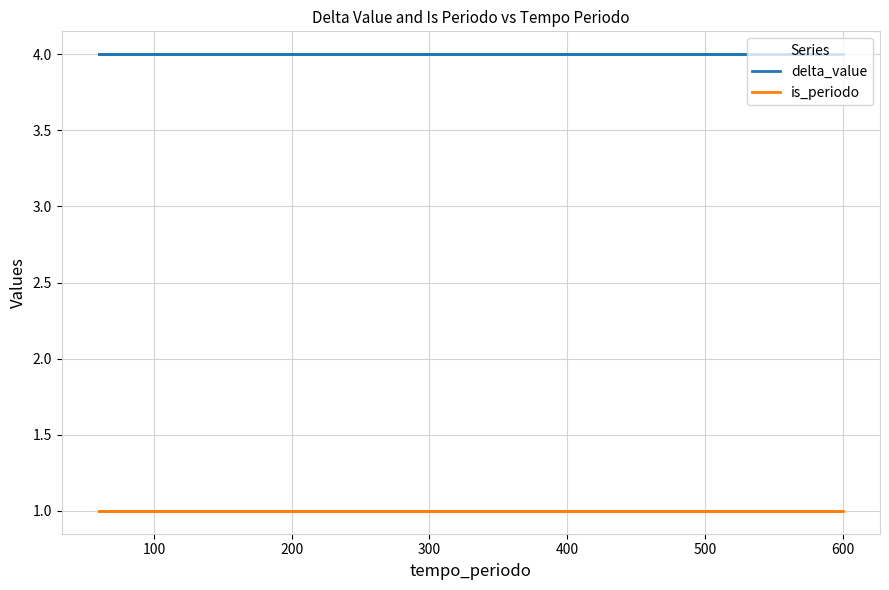

True or false: is_periodo has more than 2 points higher than both neighbors.

False